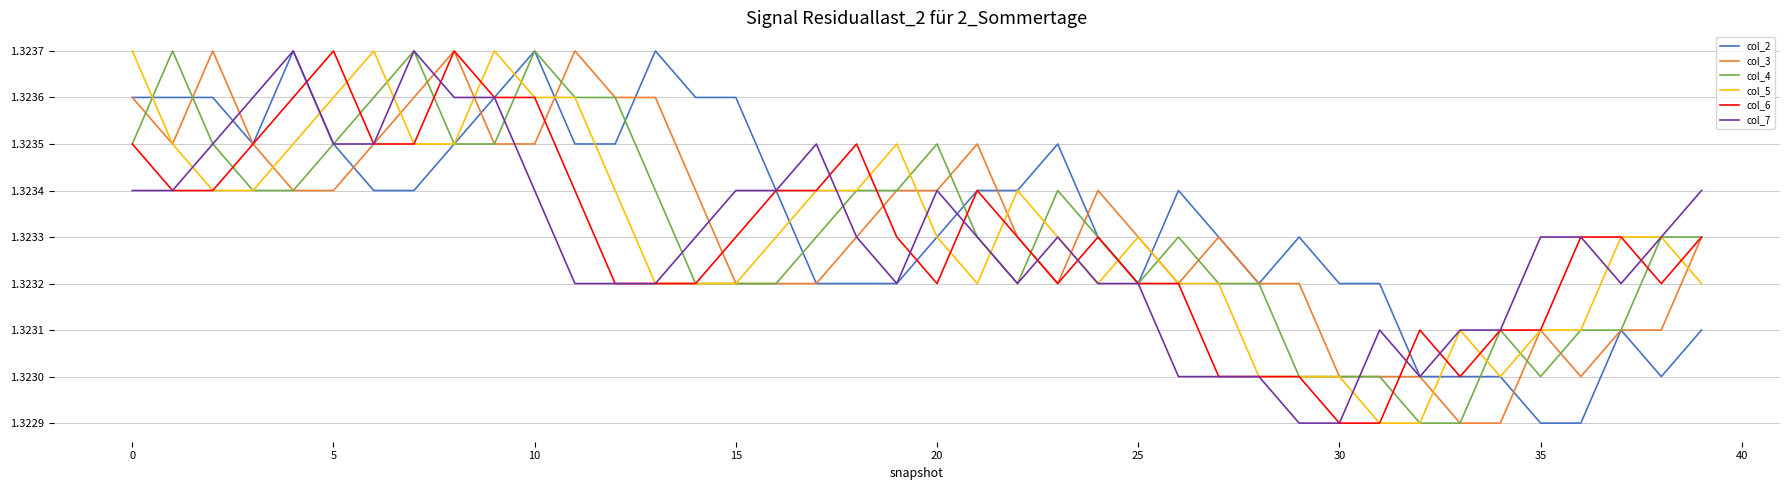

What are all the series names shown in the legend?

col_2, col_3, col_4, col_5, col_6, col_7